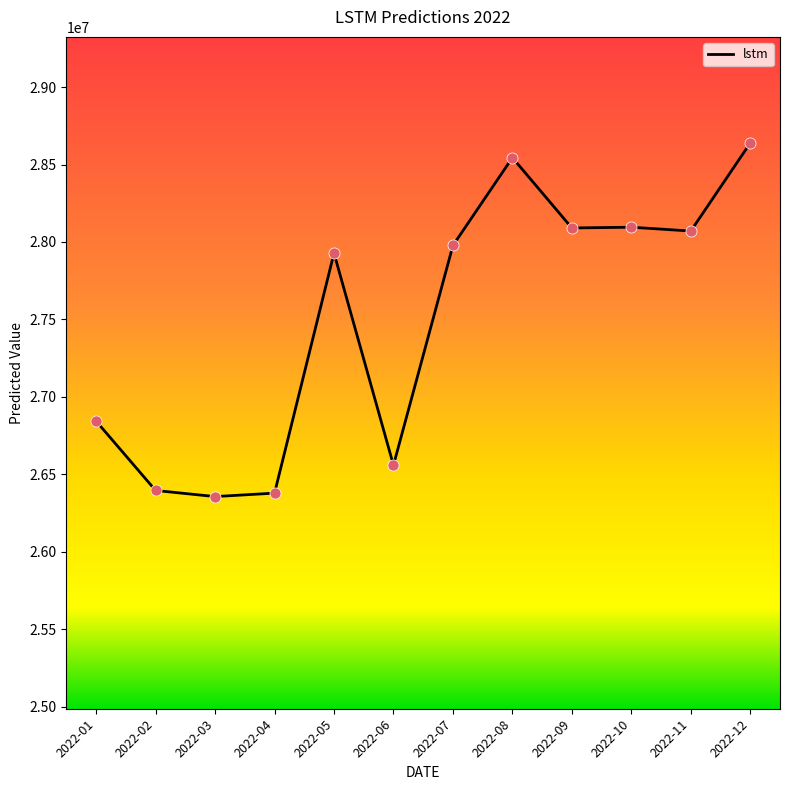

What is the change in value from 2022-01 to 2022-09?

+1247347.7